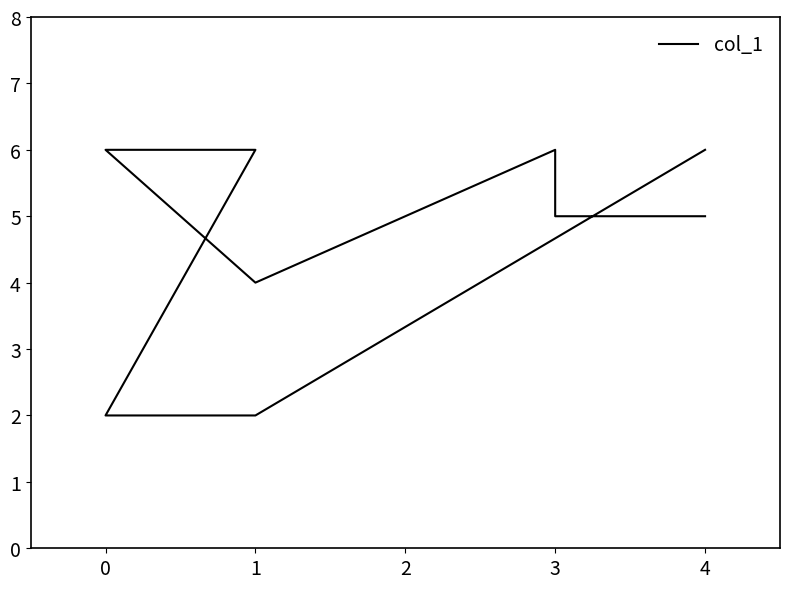

What is the average value?

5